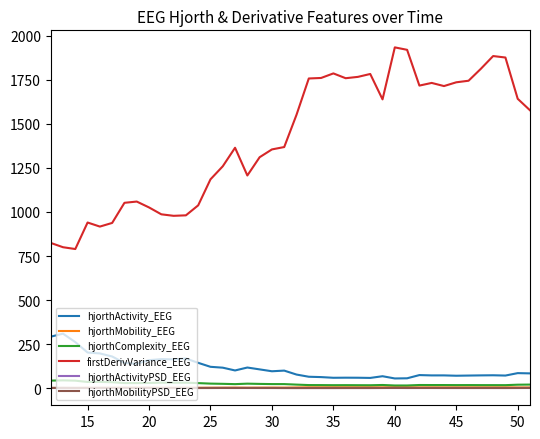

What is the maximum value shown in the chart?

1933.6